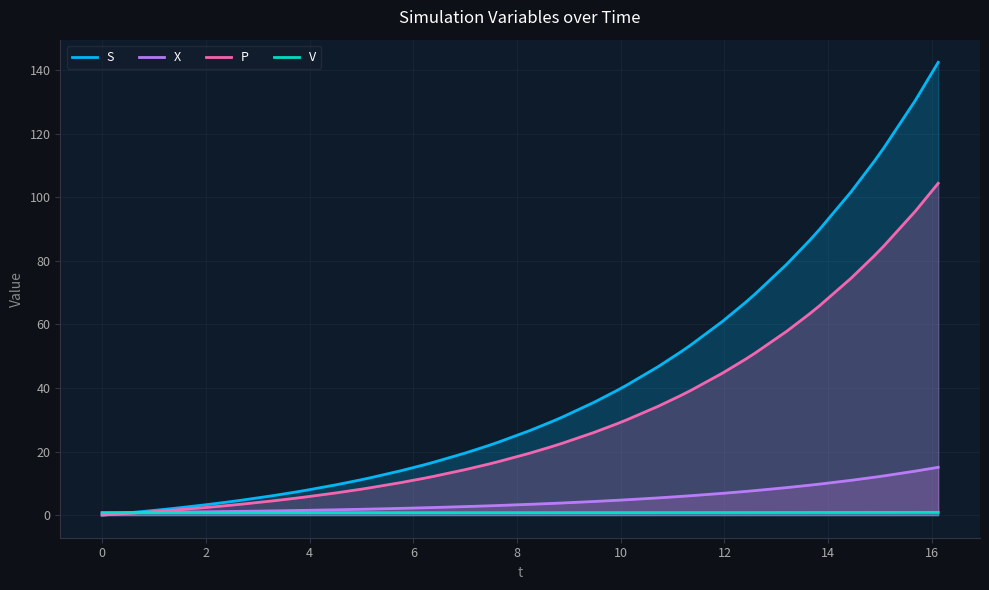

Which series has the largest total across all categories?

S